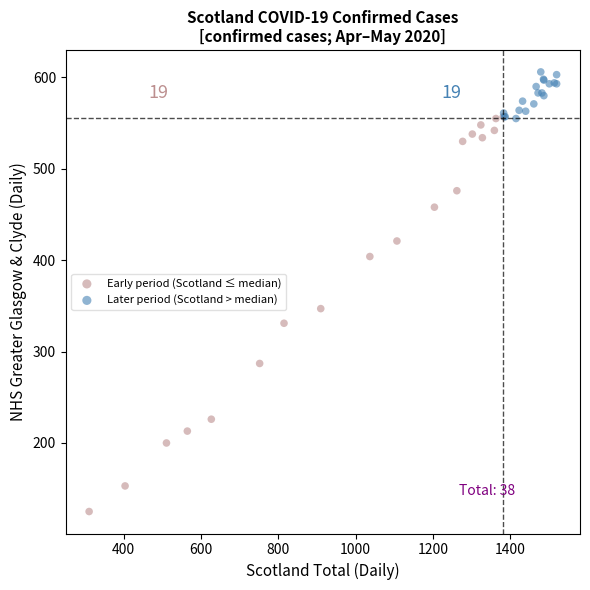

Which series has the widest spread of Y values?

Early period (Scotland ≤ median)